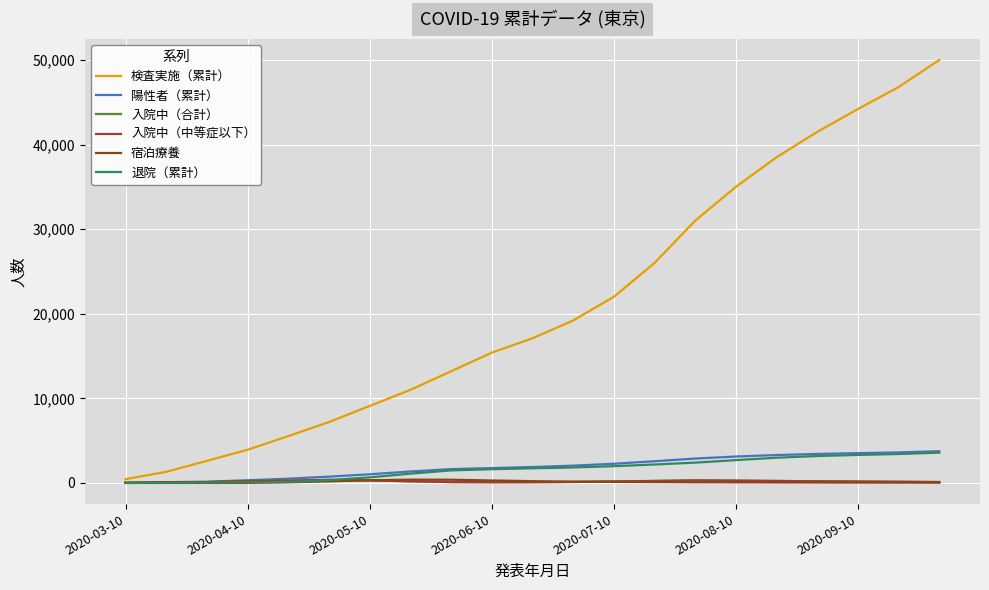

Which series has the largest range (max minus min)?

検査実施（累計）